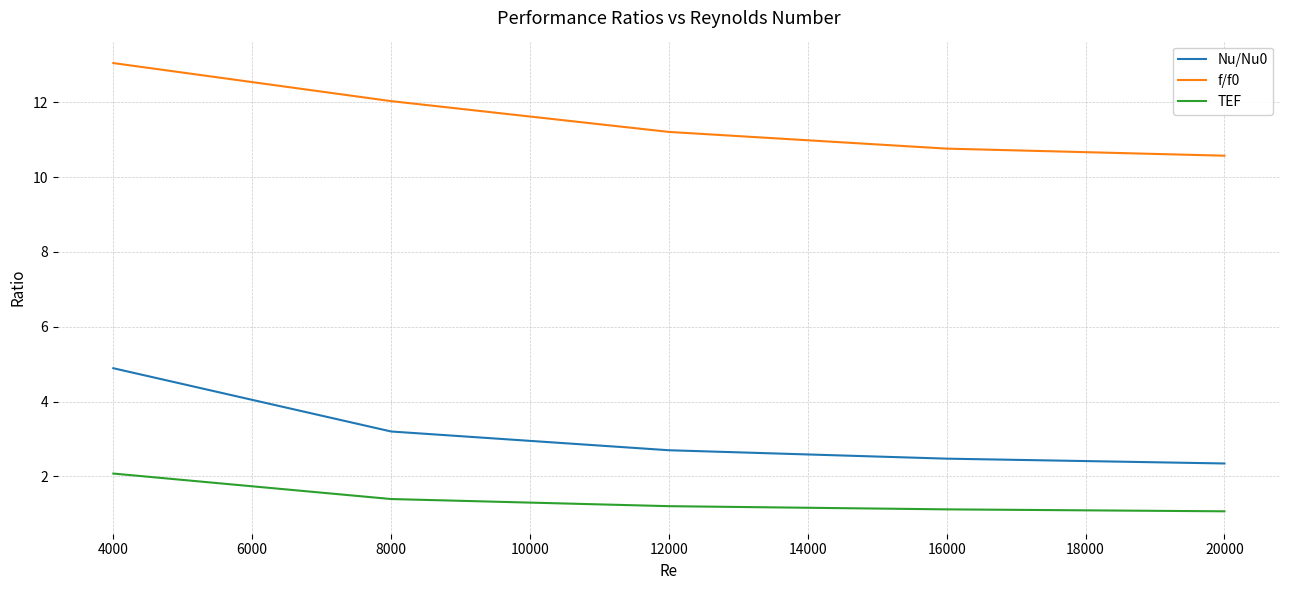

What is the total value across all series at 16000?

14.4